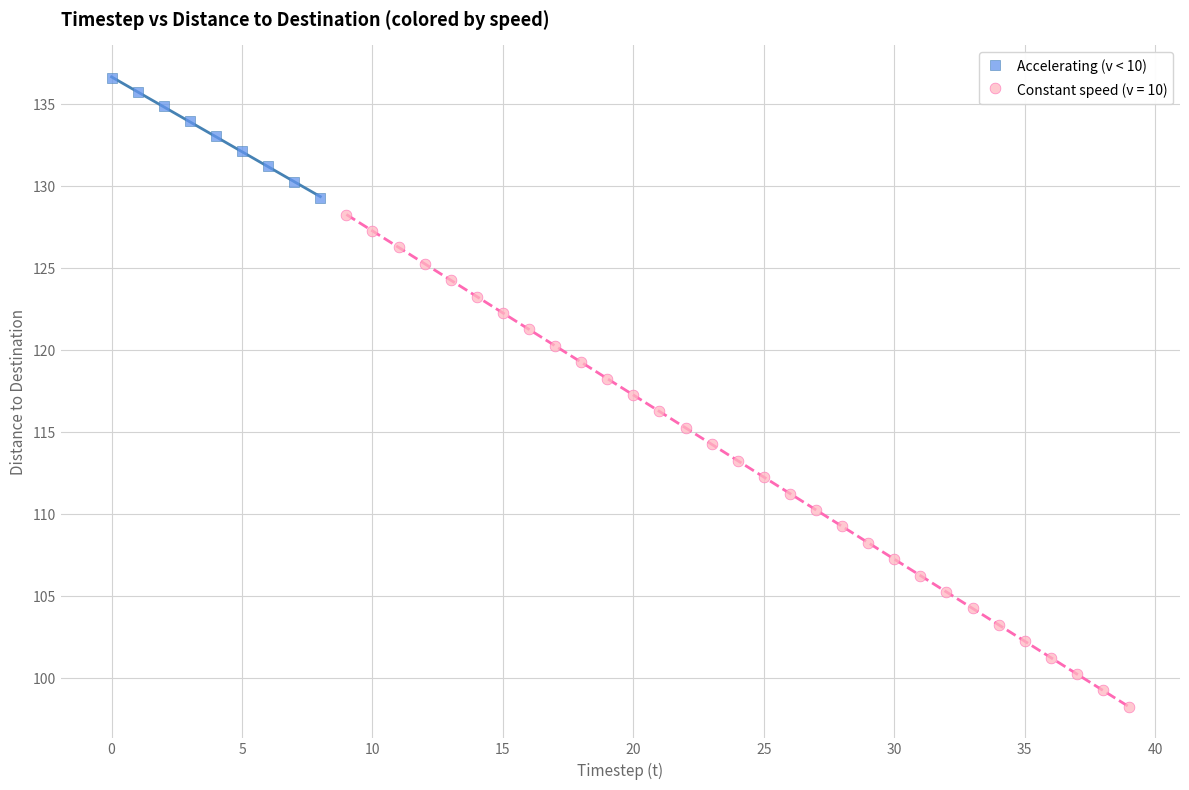

Which series contains the highest Y value?

Accelerating (v < 10)